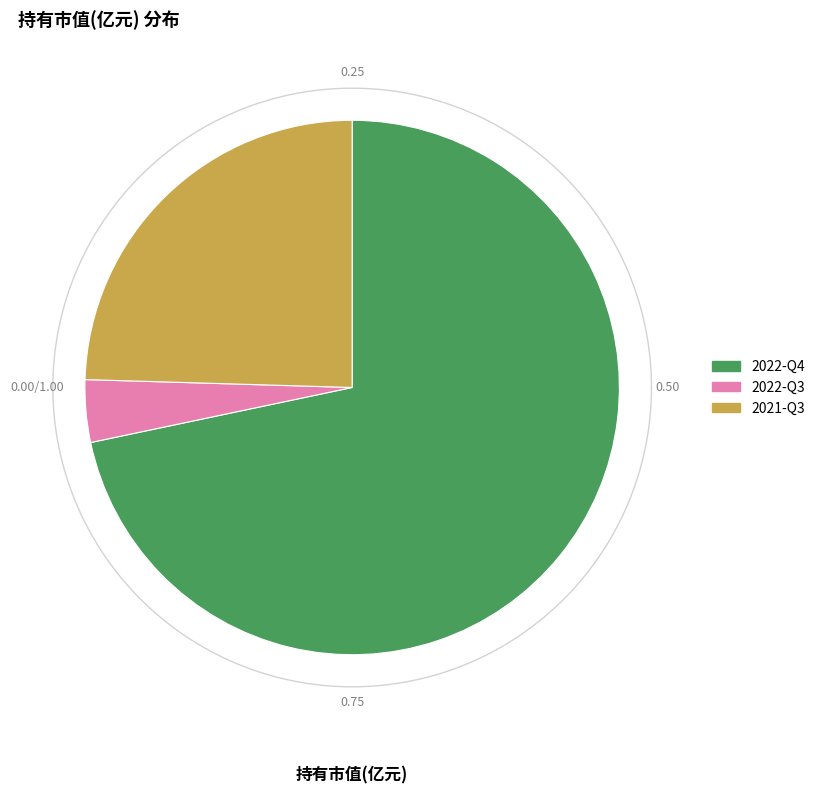

What percentage is the 2022-Q4 slice, to the nearest percent?

72%